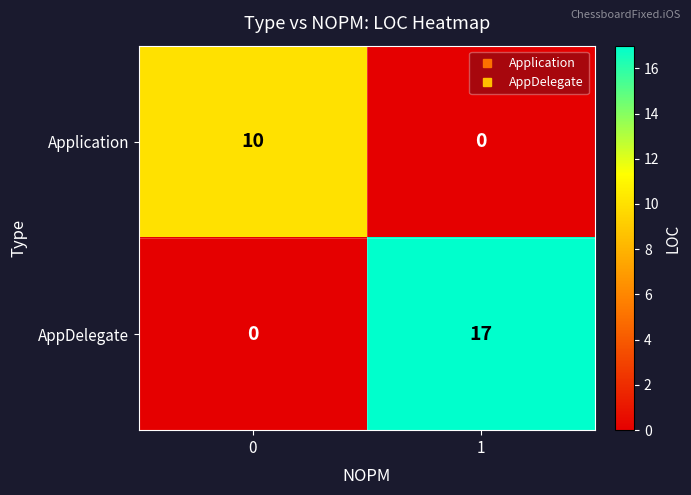

What is the sum of all Application values?

10